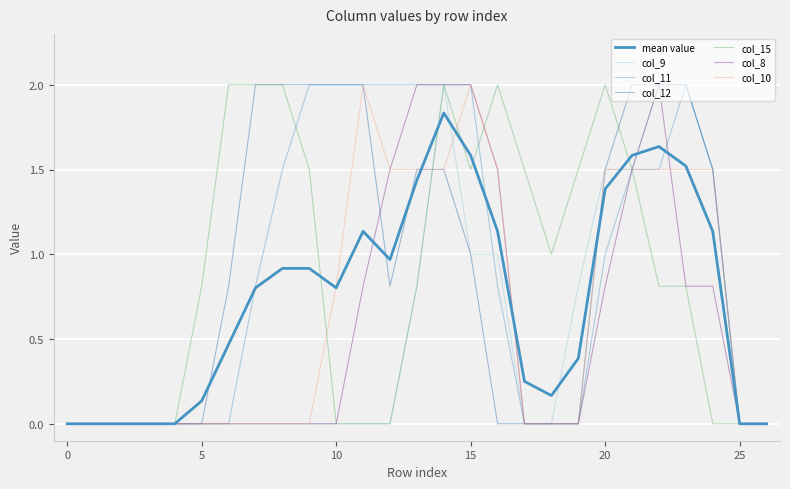

How many lines are shown in the chart?

7